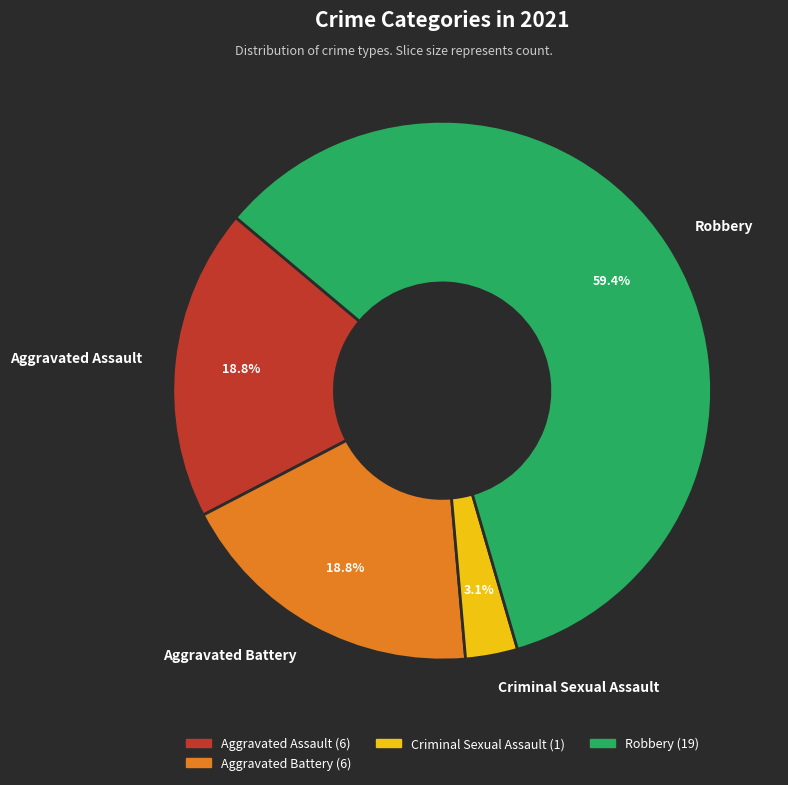

True or false: Aggravated Battery accounts for 29% of the total.

False